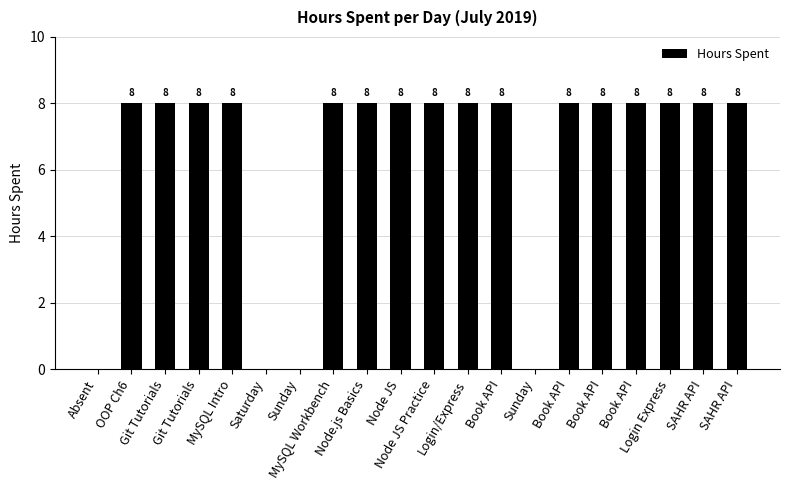

List the labels in order of value, largest first.

OOP Ch6, Git Tutorials, Git Tutorials, MySQL Intro, MySQL Workbench, Node.js Basics, Node JS, Node JS Practice, Login/Express, Book API, Book API, Book API, Book API, Login Express, SAHR API, SAHR API, Absent, Saturday, Sunday, Sunday